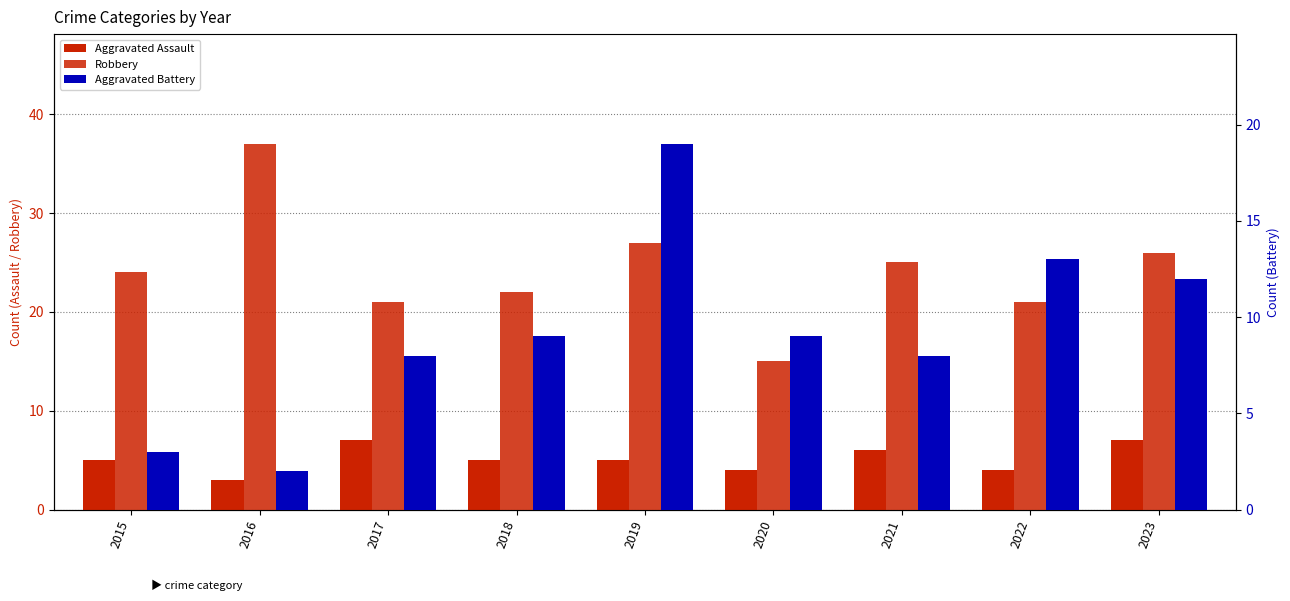

At 2019, list the series in order from smallest to largest.

Aggravated Assault, Aggravated Battery, Robbery